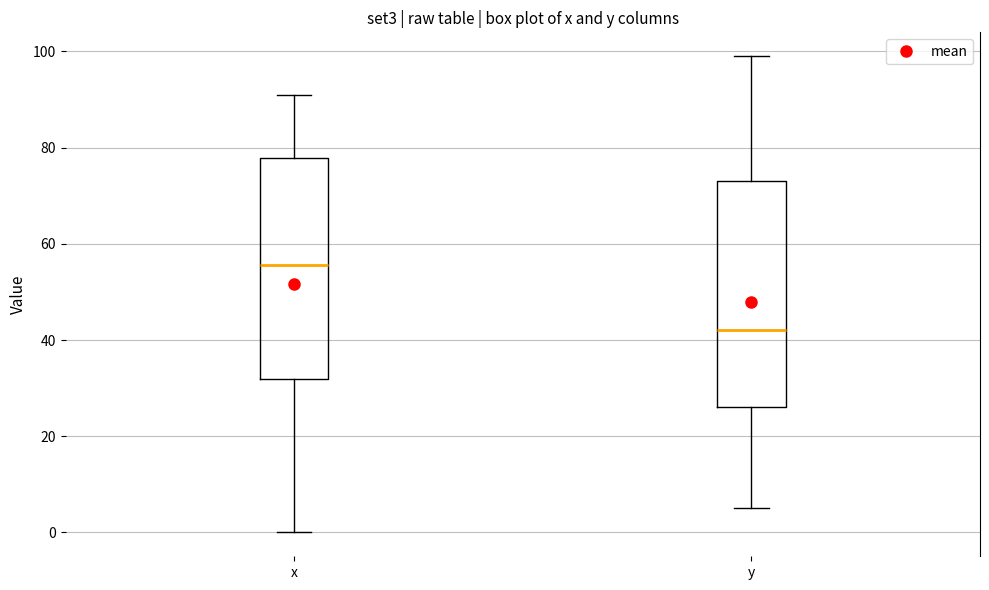

Which box's median line is the lowest?

y